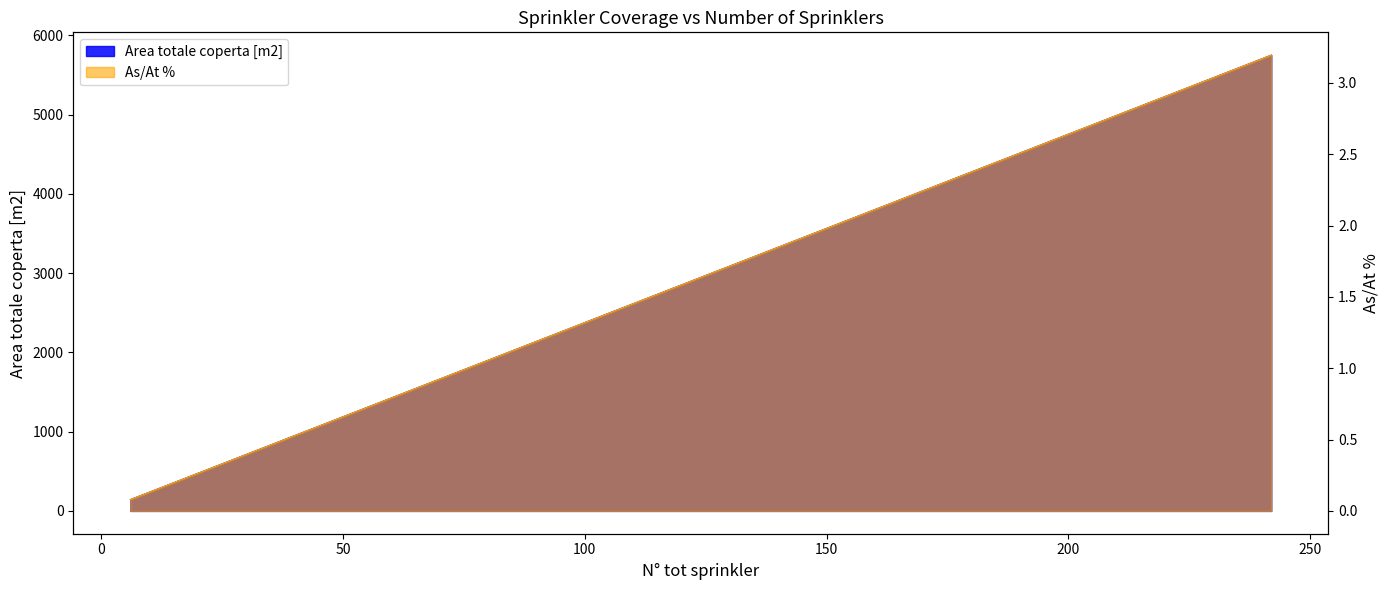

True or false: Area totale coperta [m2] has a value of 2143.6 at 190.

False